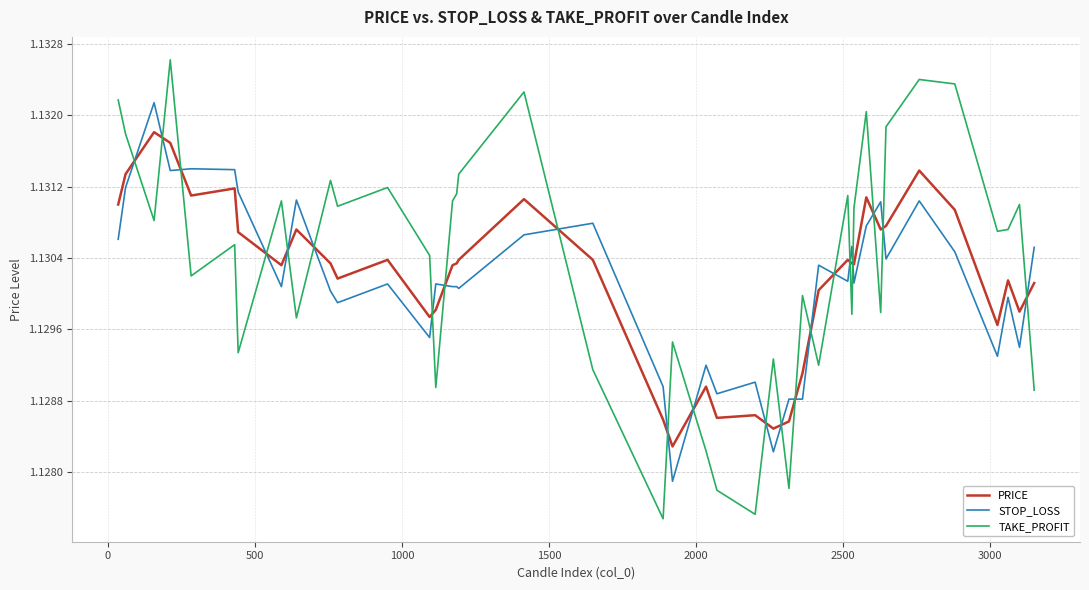

Which series ends up on top after the final intersection of STOP_LOSS and TAKE_PROFIT?

STOP_LOSS